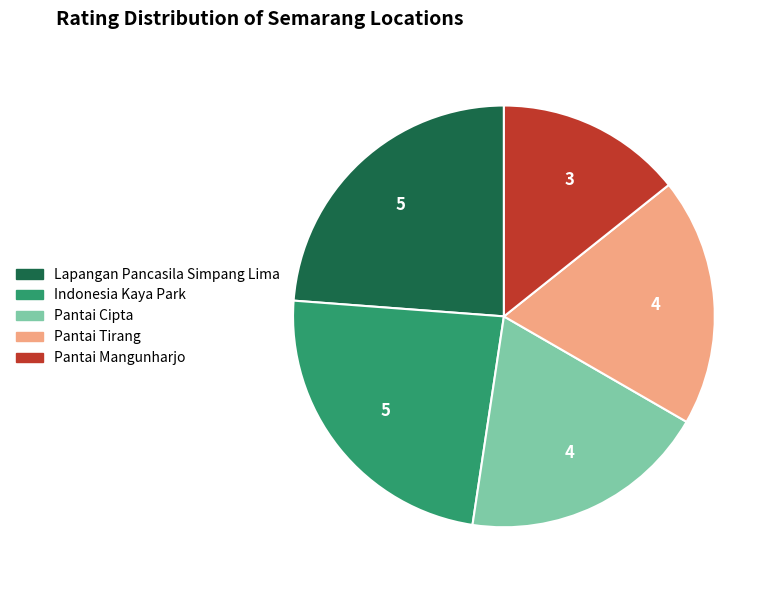

Between Pantai Cipta and Indonesia Kaya Park, which is larger?

Indonesia Kaya Park